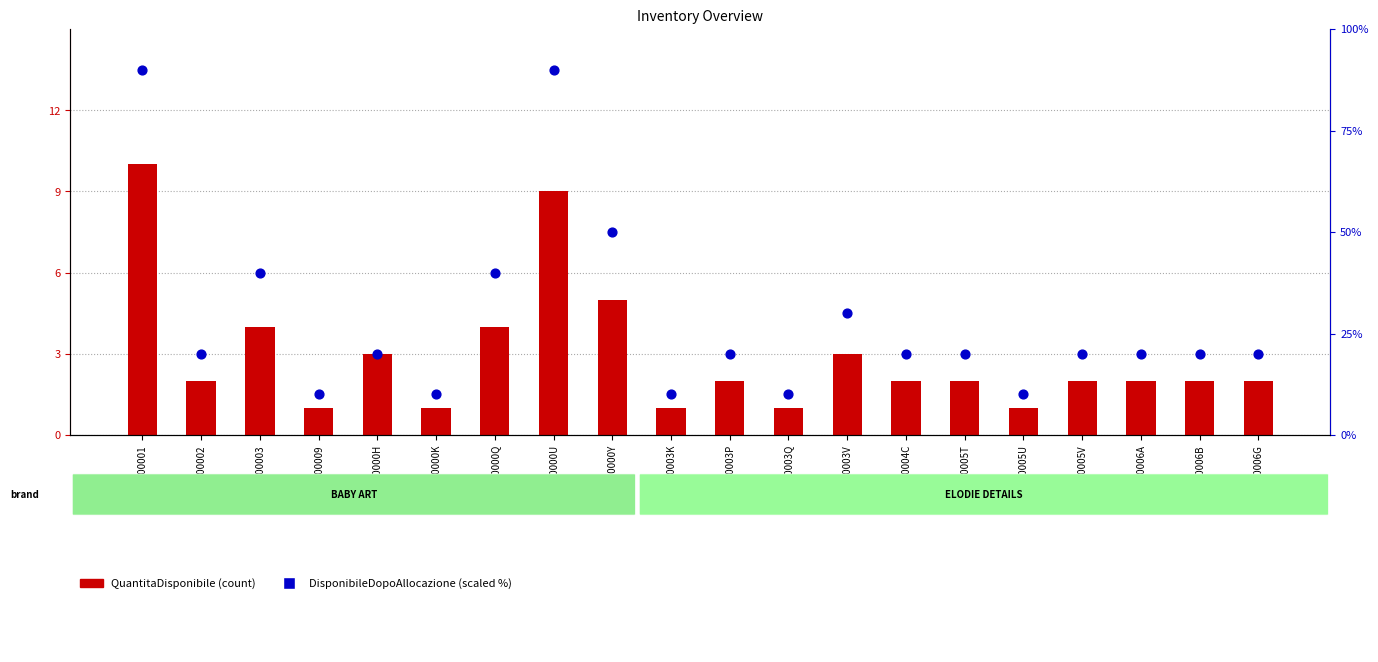

Which series has the widest spread of Y values?

DisponibileDopoAllocazione (scaled %)